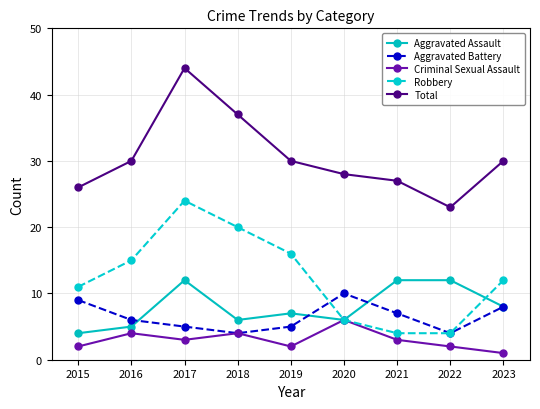

Which series changed the most between 2017 and 2022?

Total